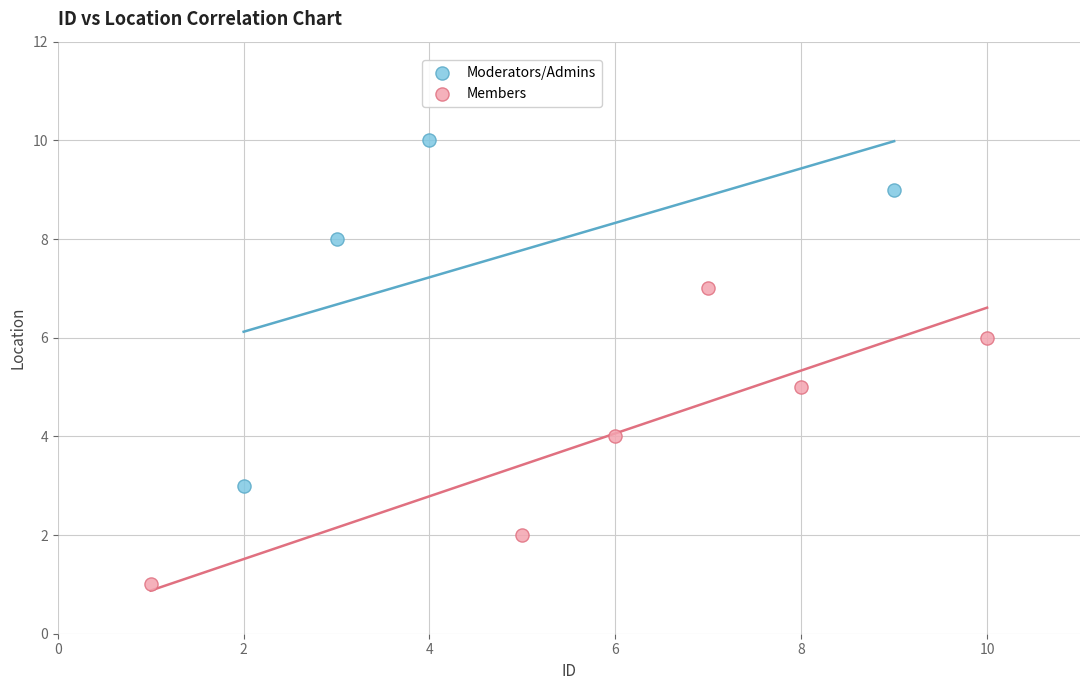

Which series has the largest Y range (max minus min)?

Moderators/Admins